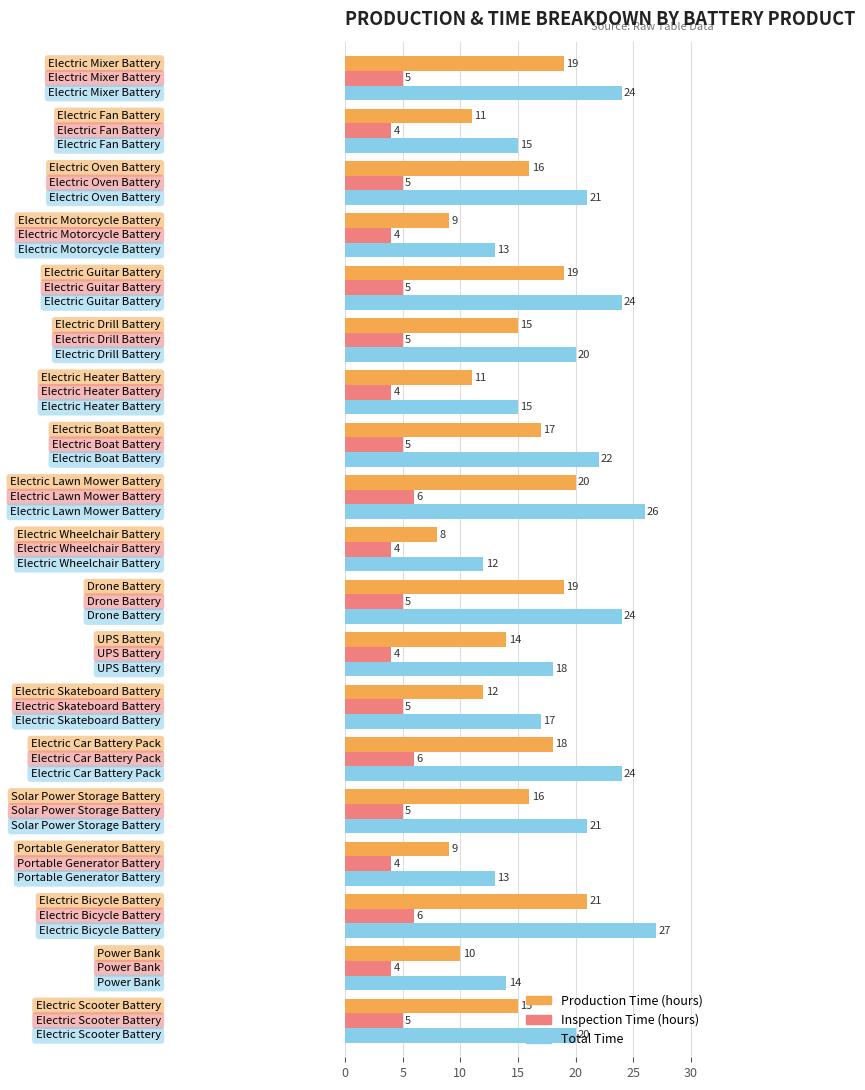

Rank the series by their average value, from highest to lowest.

Total Time, Production Time (hours), Inspection Time (hours)